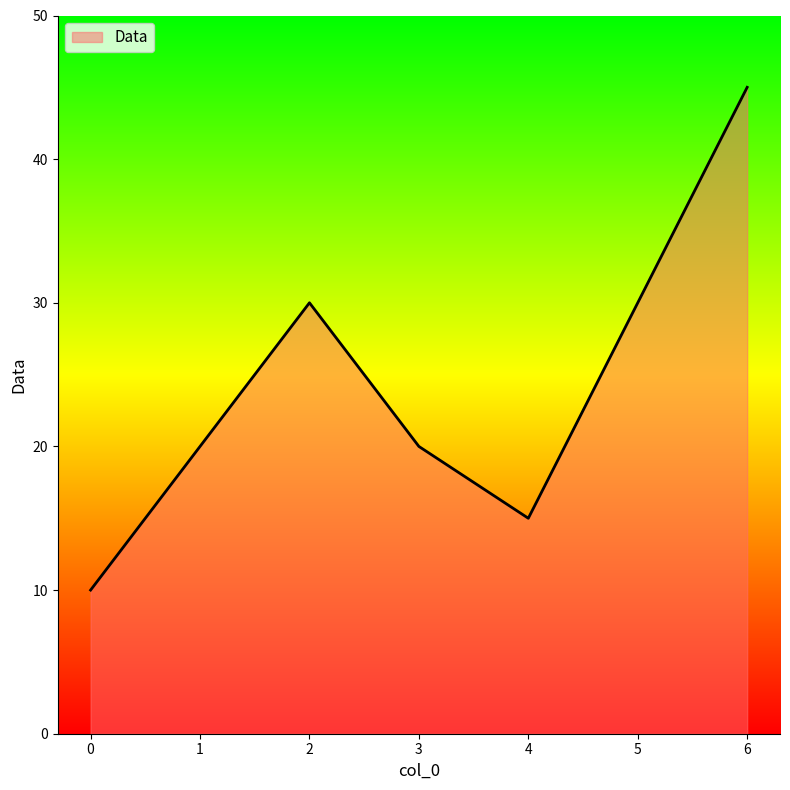

How many interior local valleys (lower than both neighbors) does the data have?

1